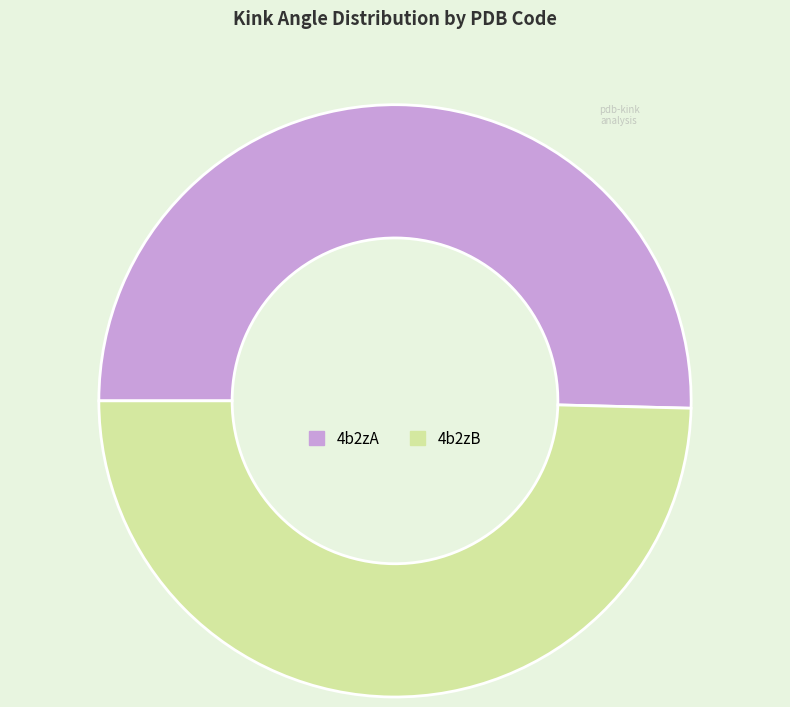

Which has a higher value, 4b2zA or 4b2zB?

4b2zA